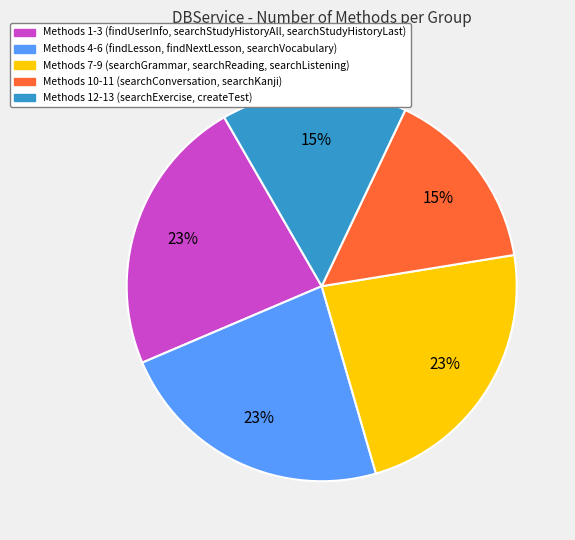

Does any single category account for the majority?

No